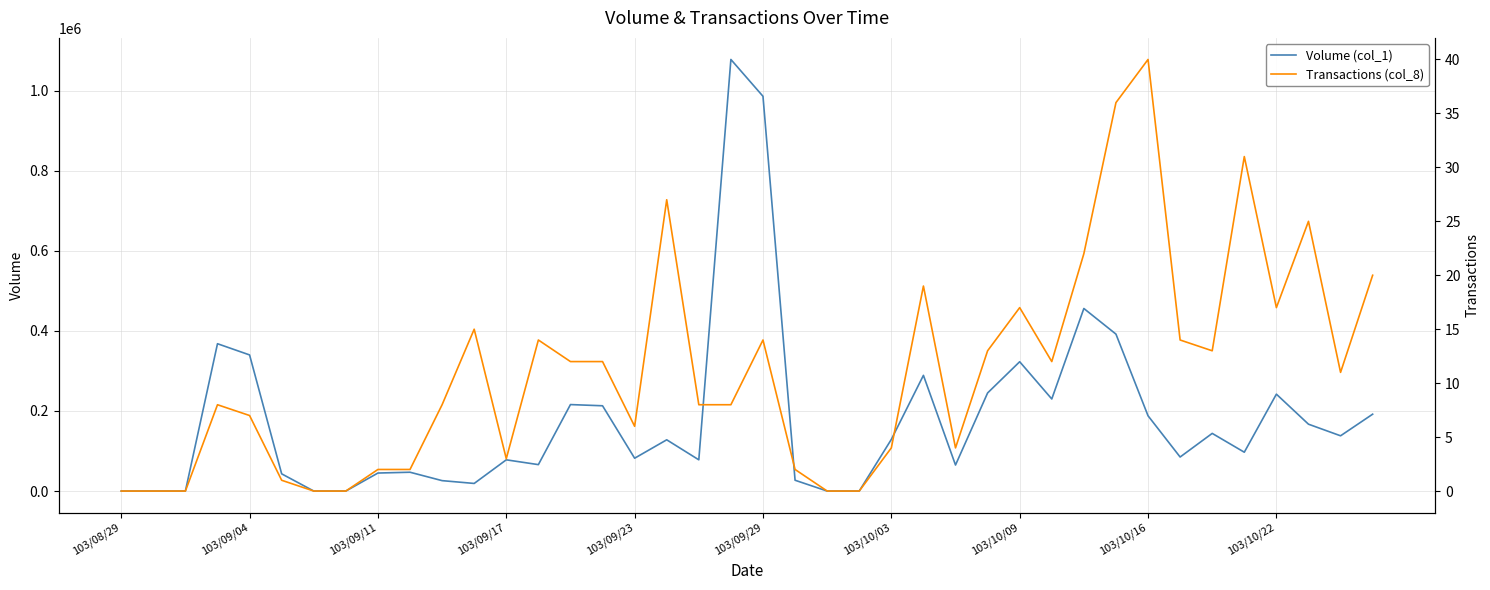

How many lines are shown in the chart?

2